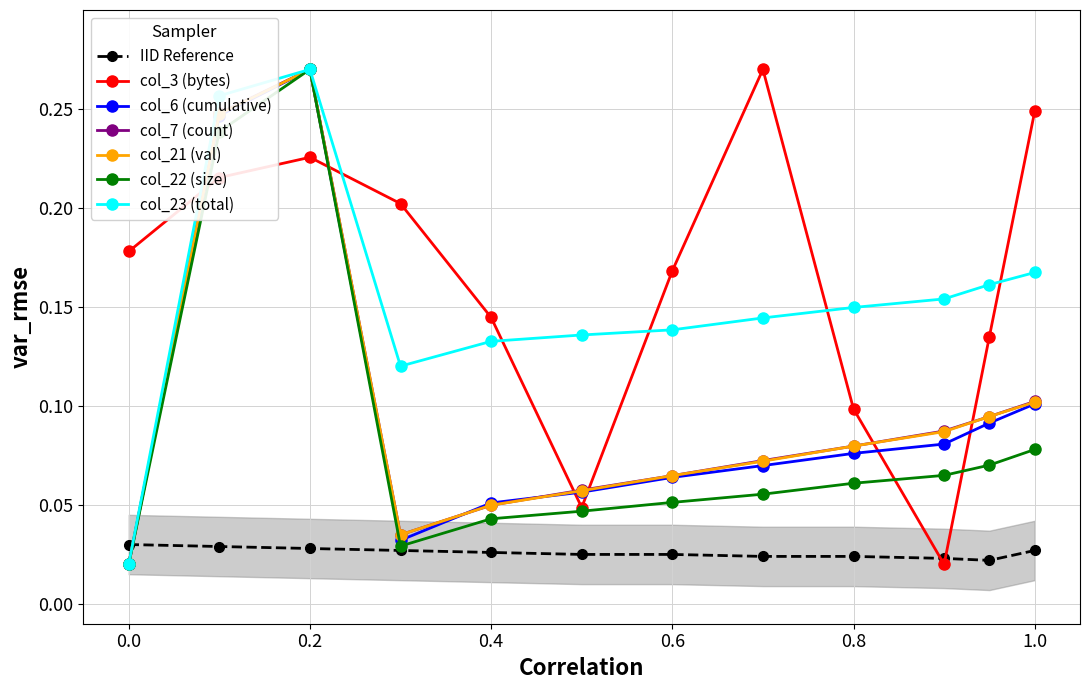

True or false: col_21 (val) has more than 2 interior local peaks.

False